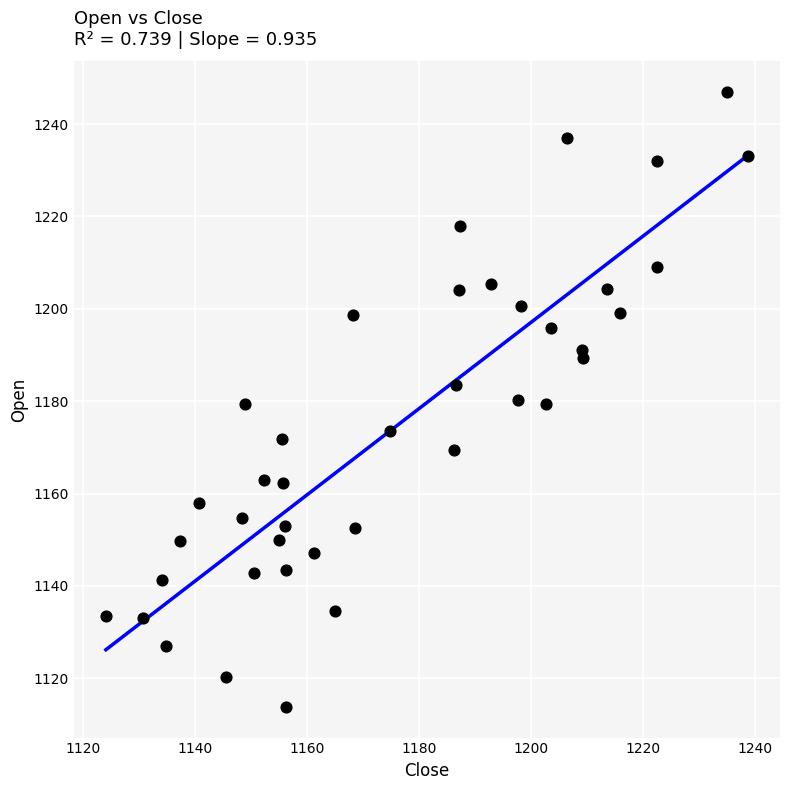

What is the range of X values (max minus min)?

114.6